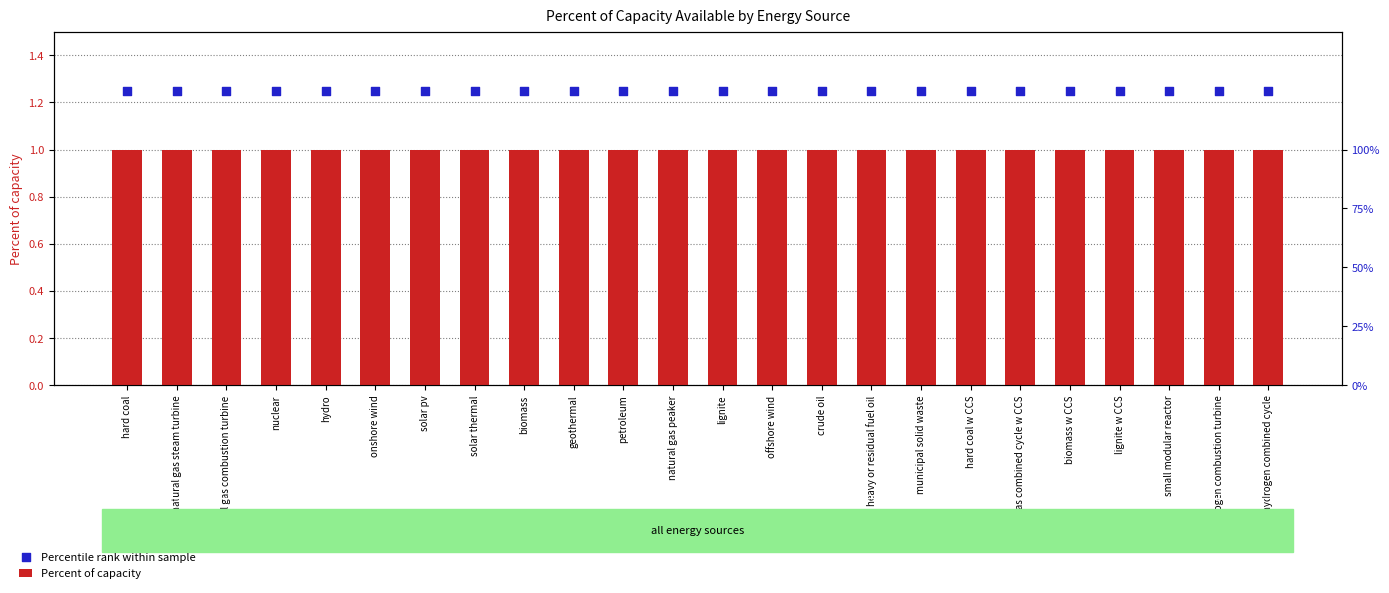

What are all the series names shown in the legend?

Percent of capacity, Percentile rank within sample